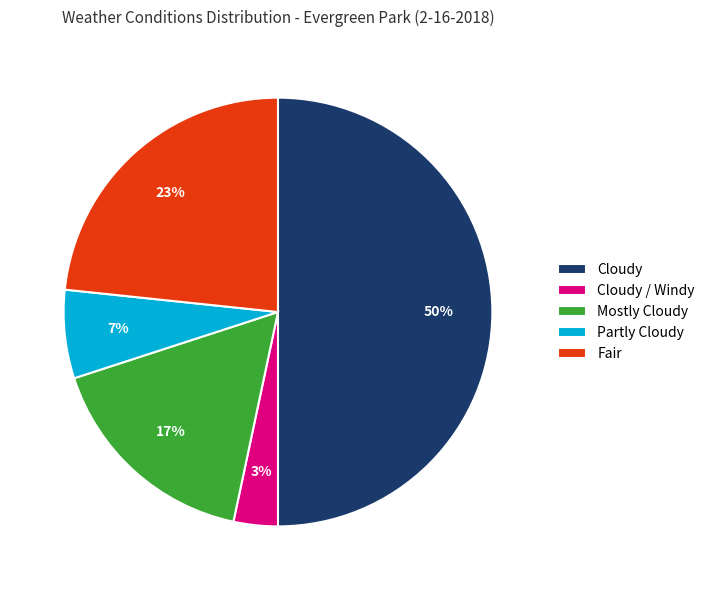

What percentage is the Cloudy slice, to the nearest percent?

50%